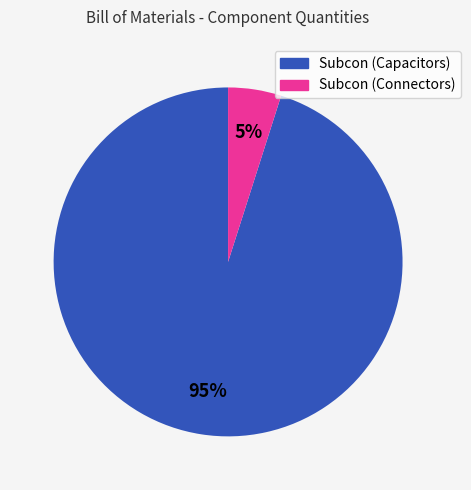

Count the number of slices in the pie.

2